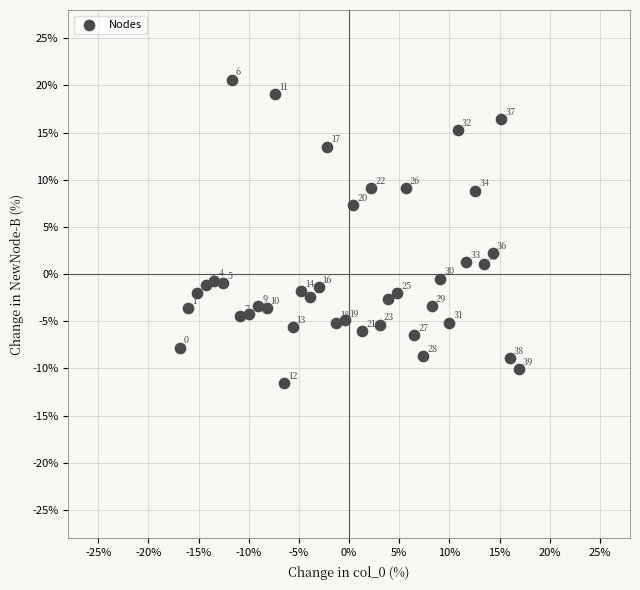

What is the range of X values (max minus min)?

33.8